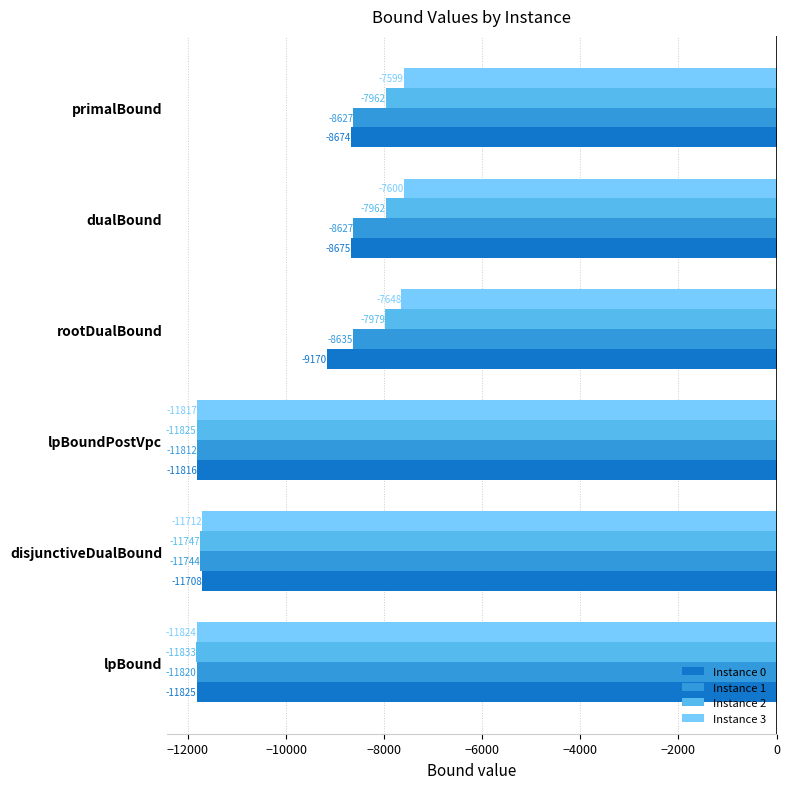

At which category is the sum across all series the highest?

primalBound